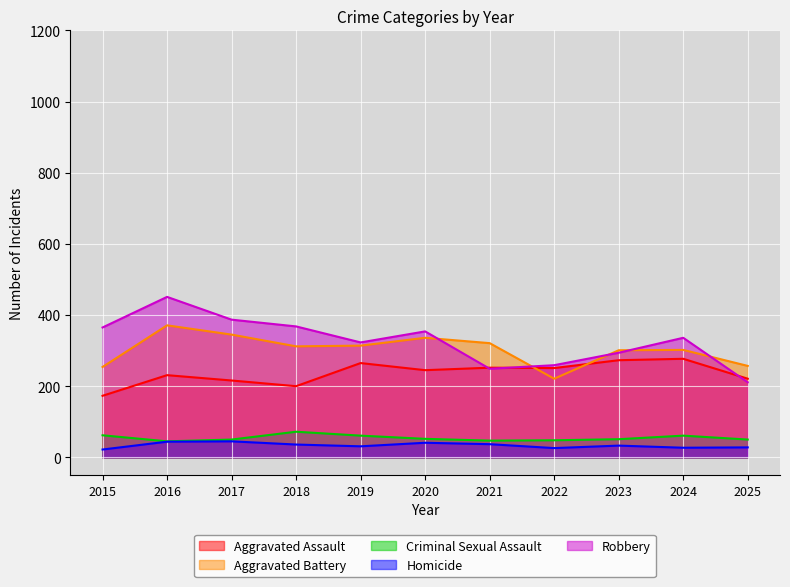

At how many categories does at least one series exceed 66?

11